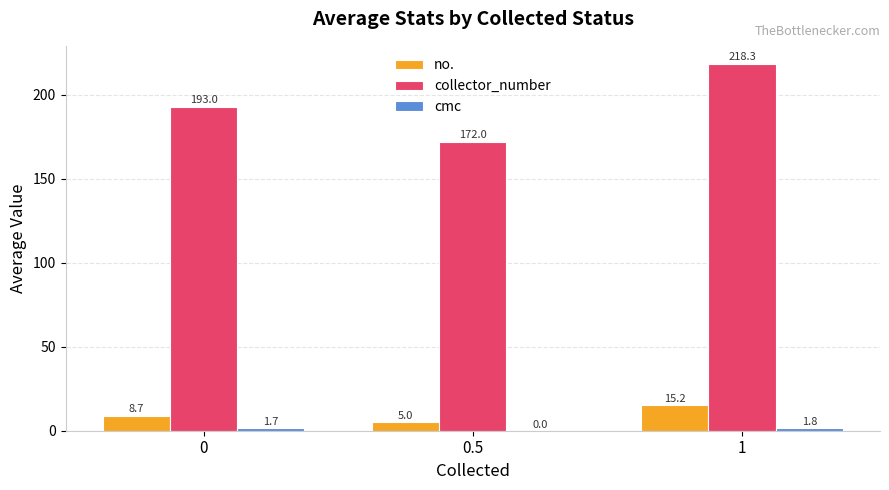

The no. series shows 5.0 at 0.5. True or false?

True